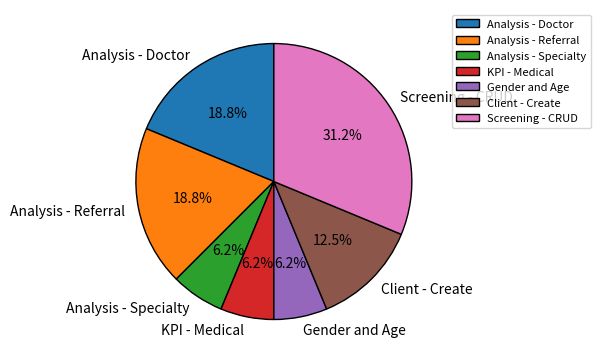

Does Analysis - Doctor represent more than half of the total?

No